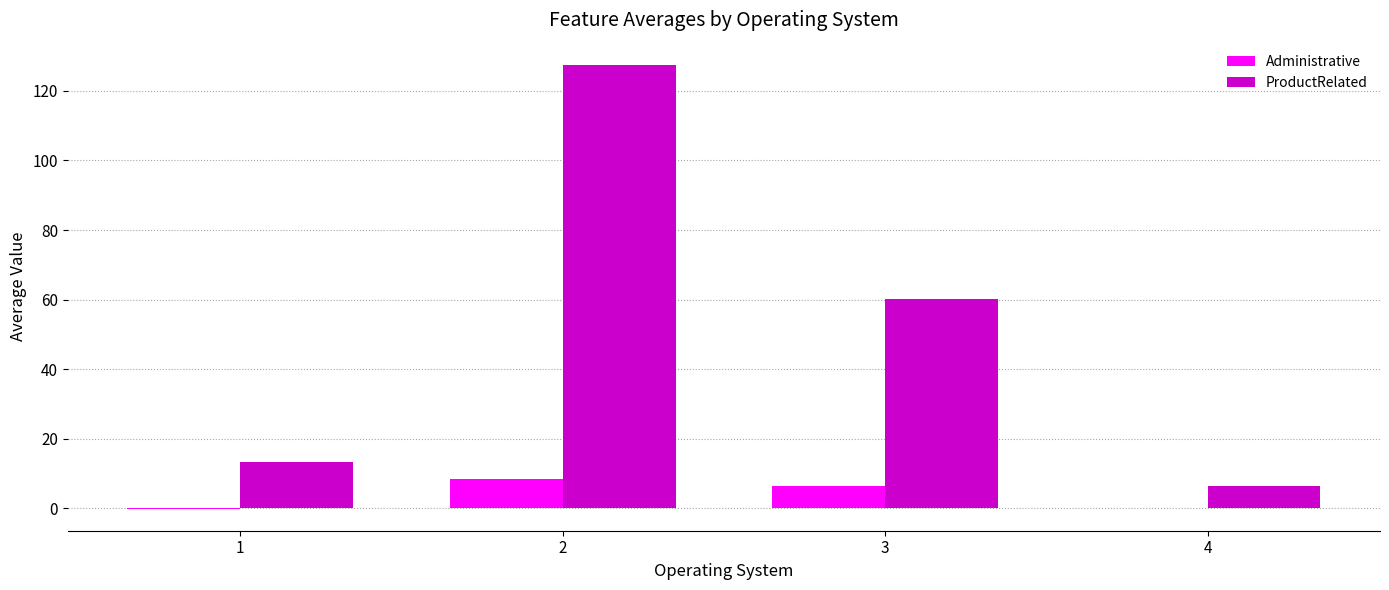

Where is ProductRelated nearest to the value 66?

3